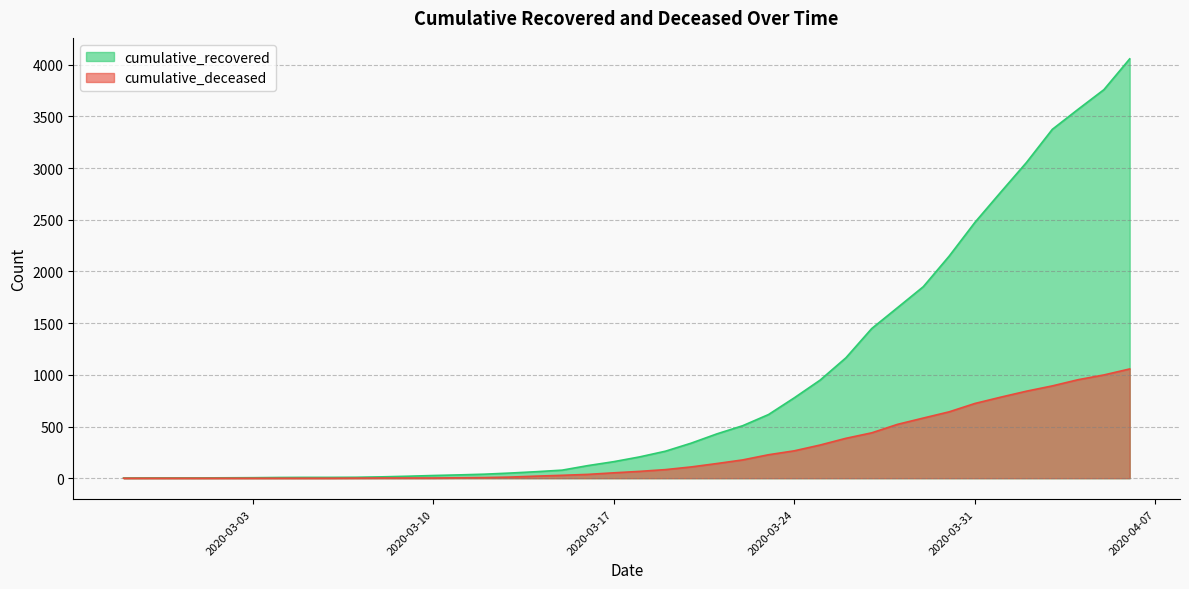

Rank the series at 2020-03-13 from lowest to highest value.

cumulative_deceased, cumulative_recovered